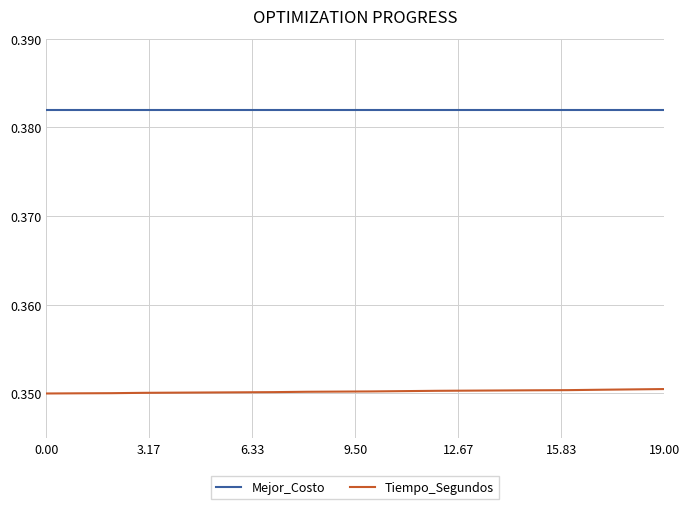

Count the number of data series in this chart.

2